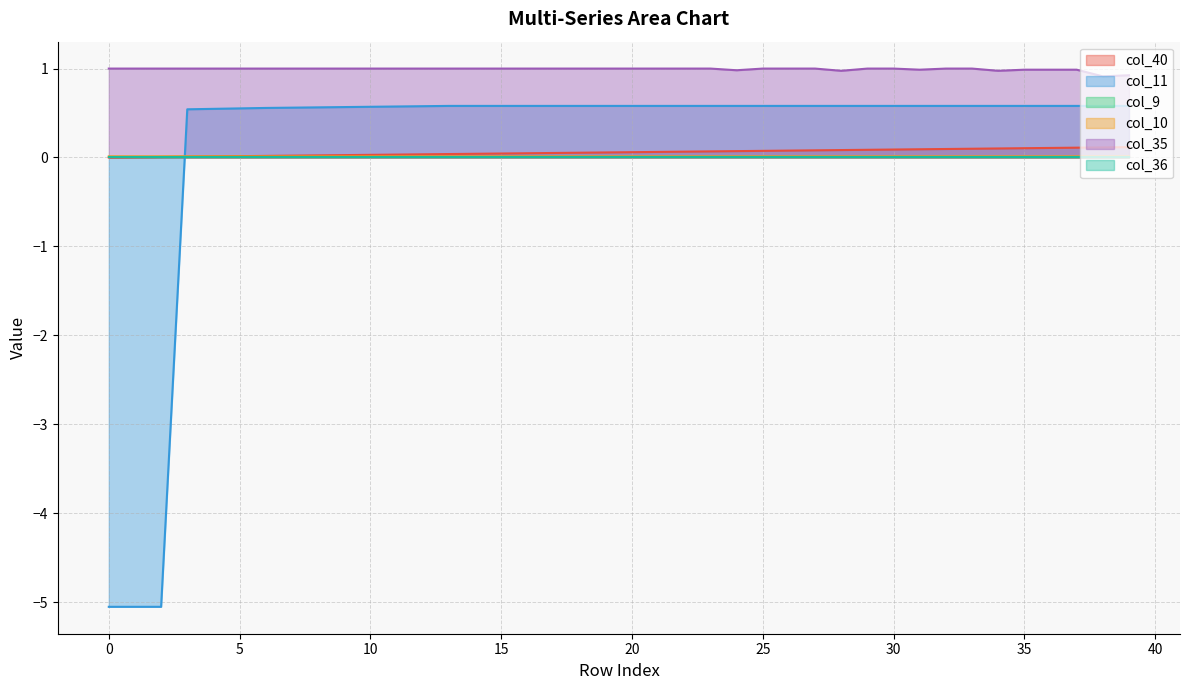

True or false: col_10 has more than 0 interior local peaks.

False